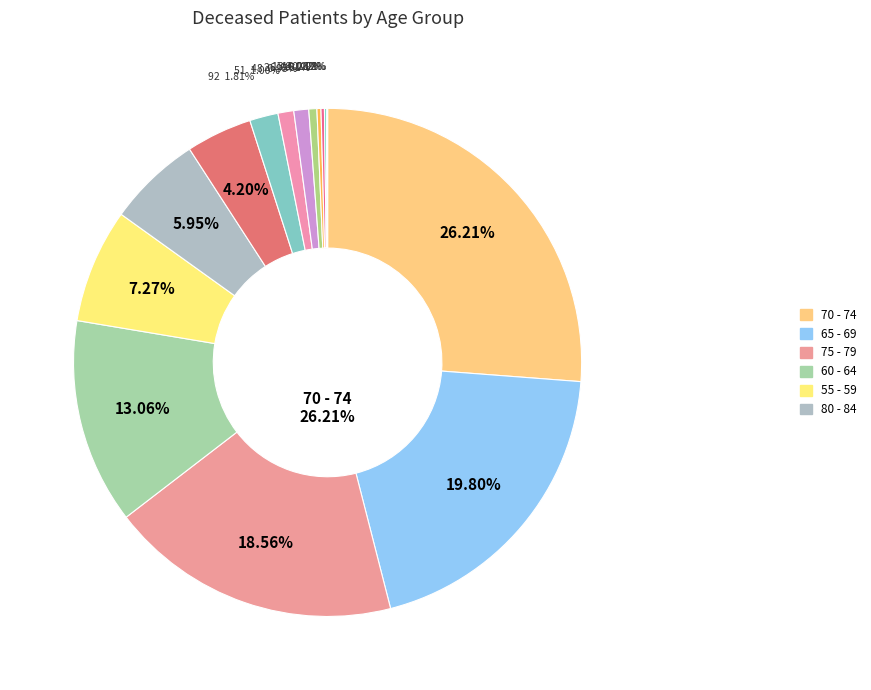

What is the change in value from 40 - 44 to 70 - 74?

+1282